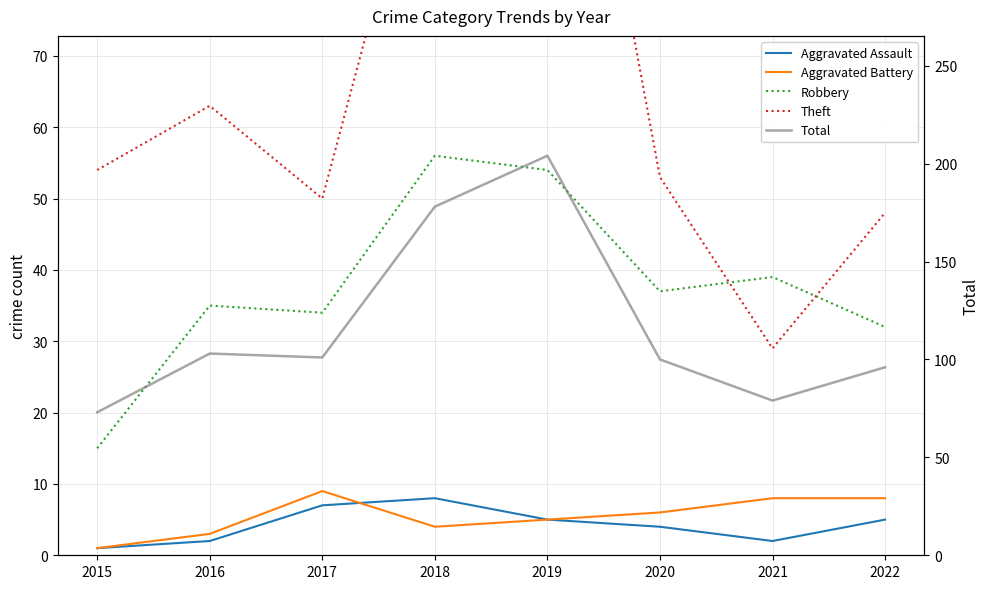

Count the number of data series in this chart.

5